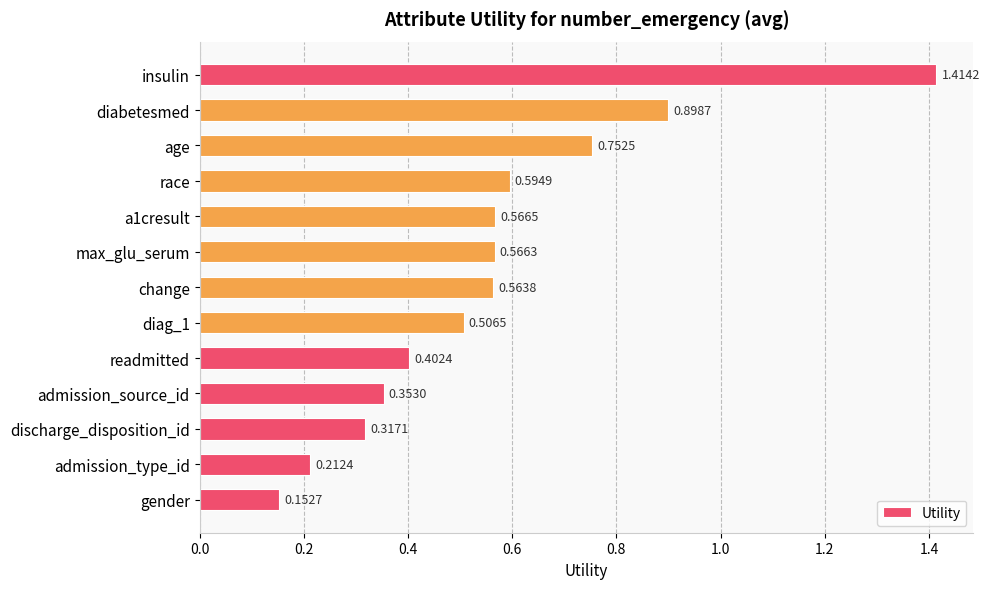

Rank the categories by value from highest to lowest.

insulin, diabetesmed, age, race, a1cresult, max_glu_serum, change, diag_1, readmitted, admission_source_id, discharge_disposition_id, admission_type_id, gender